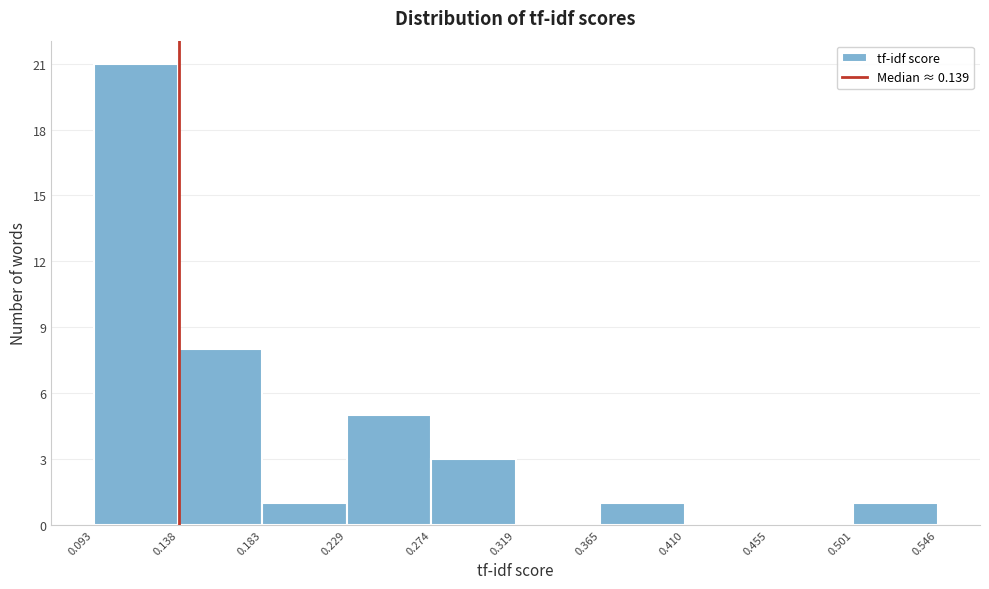

What is the height of the bar covering 0.365 to 0.410 on the x-axis? The values are not printed on the chart, so give them approximately, as read against the axis.

1